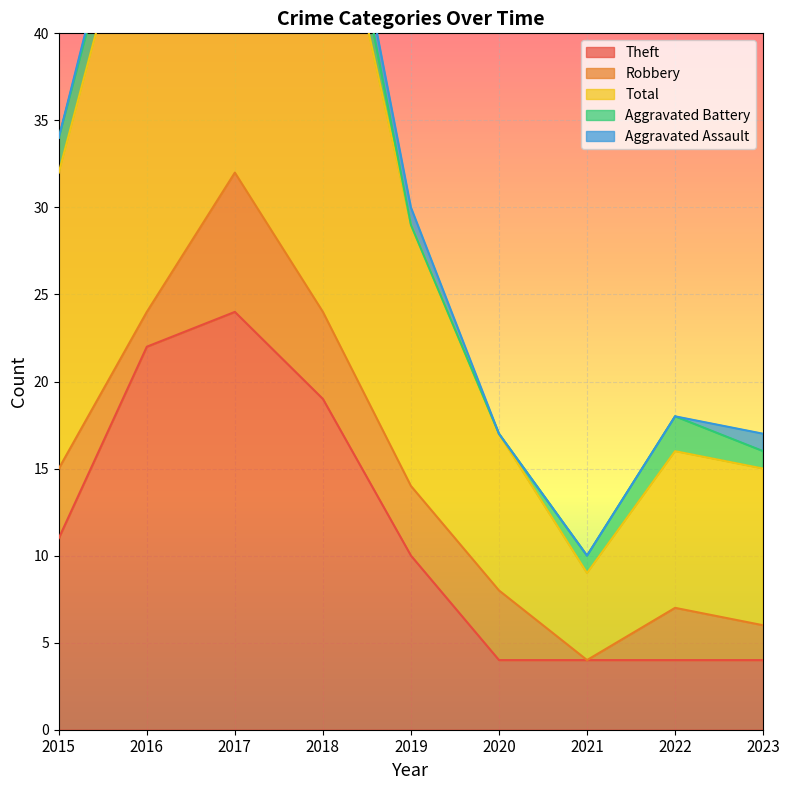

What is the difference between the Theft values at 2017 and 2015?

13